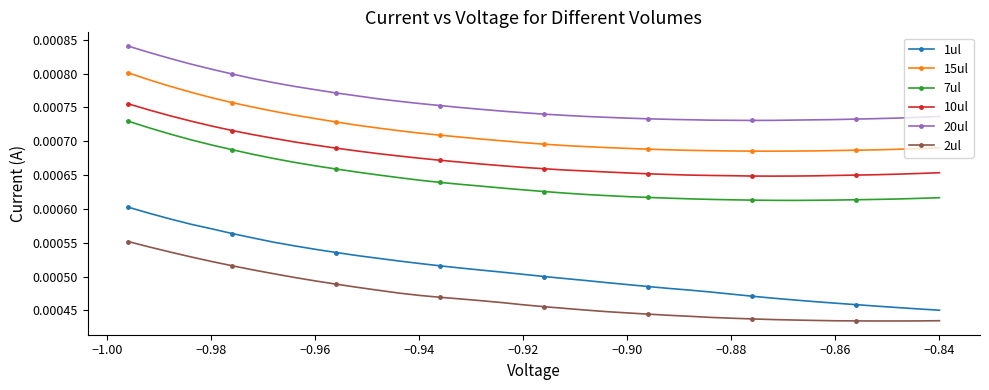

How many lines are shown in the chart?

6